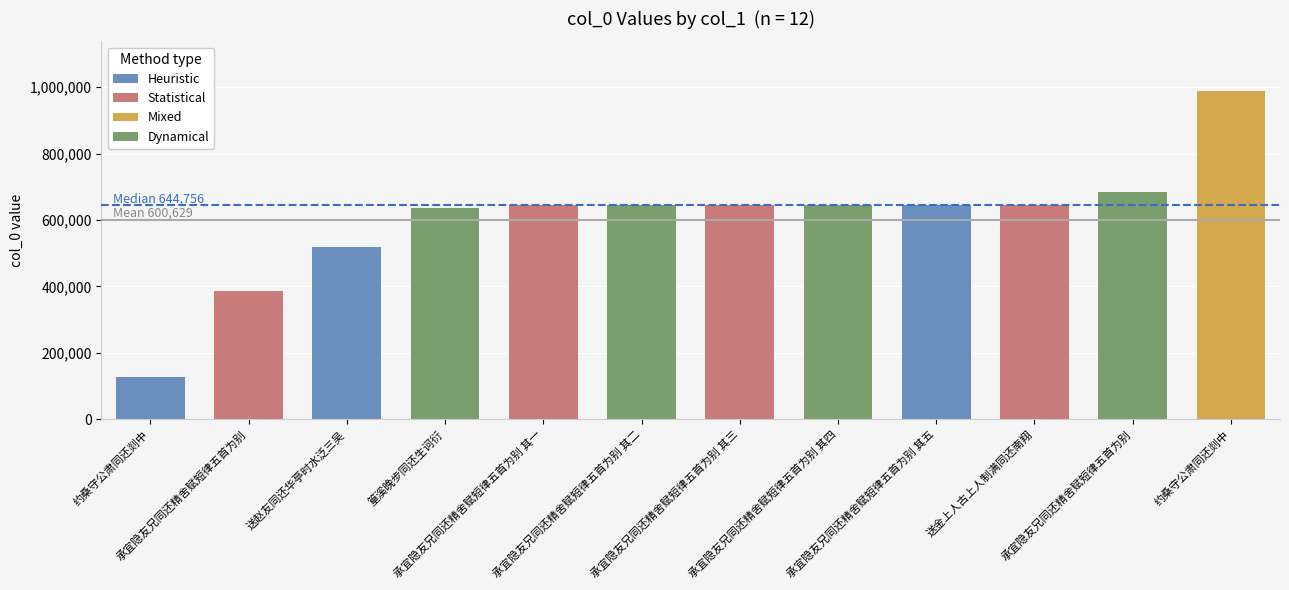

How many bars are there in total?

12